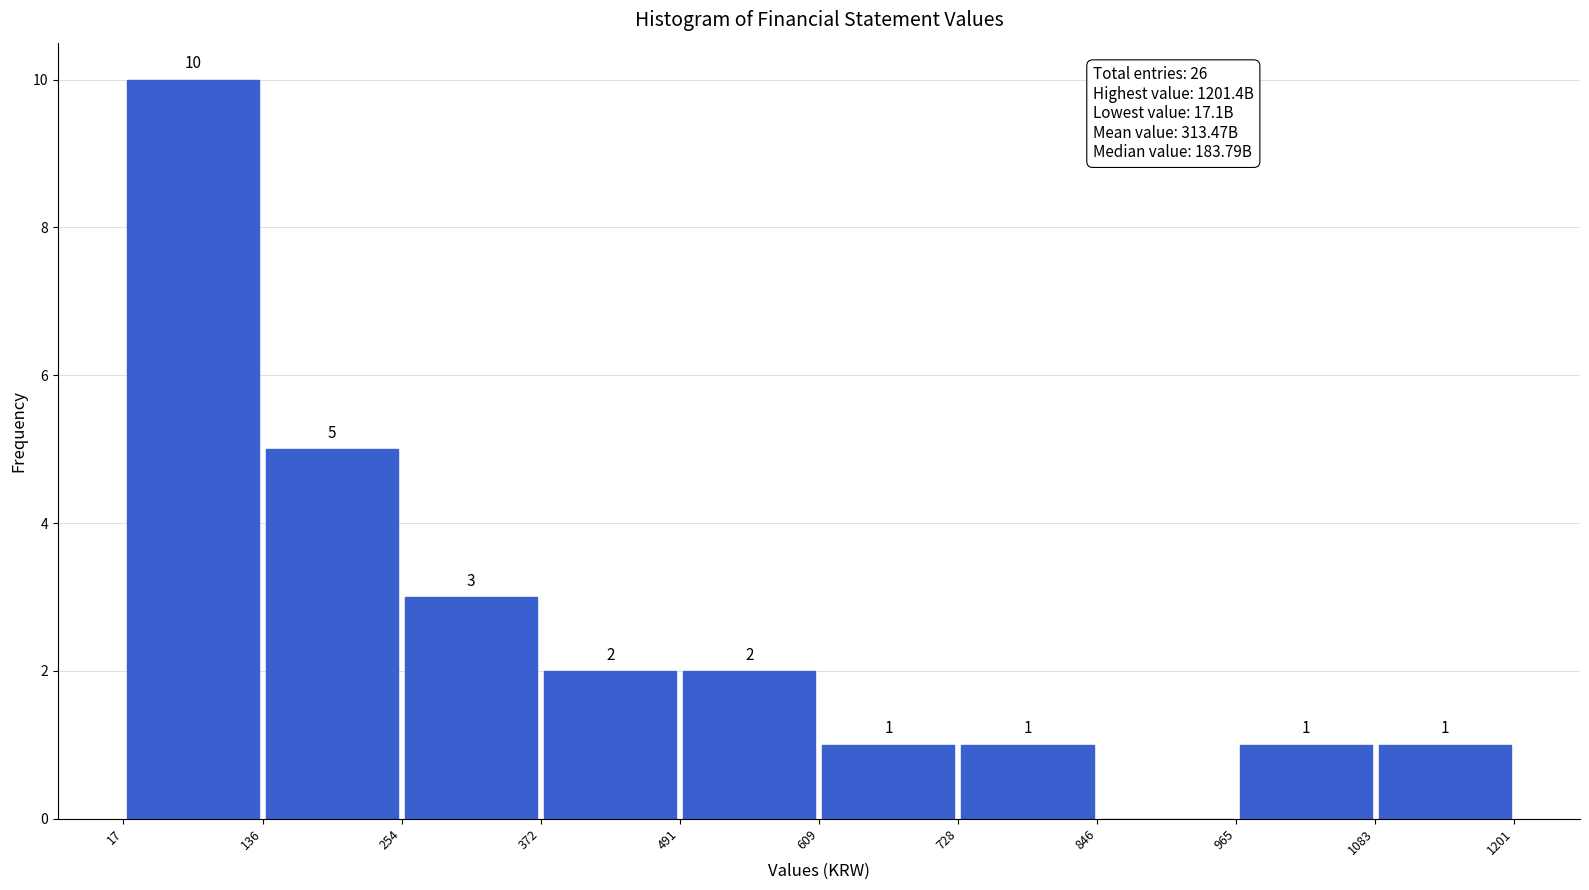

Which range on the x-axis has the tallest bar?

17 to 136